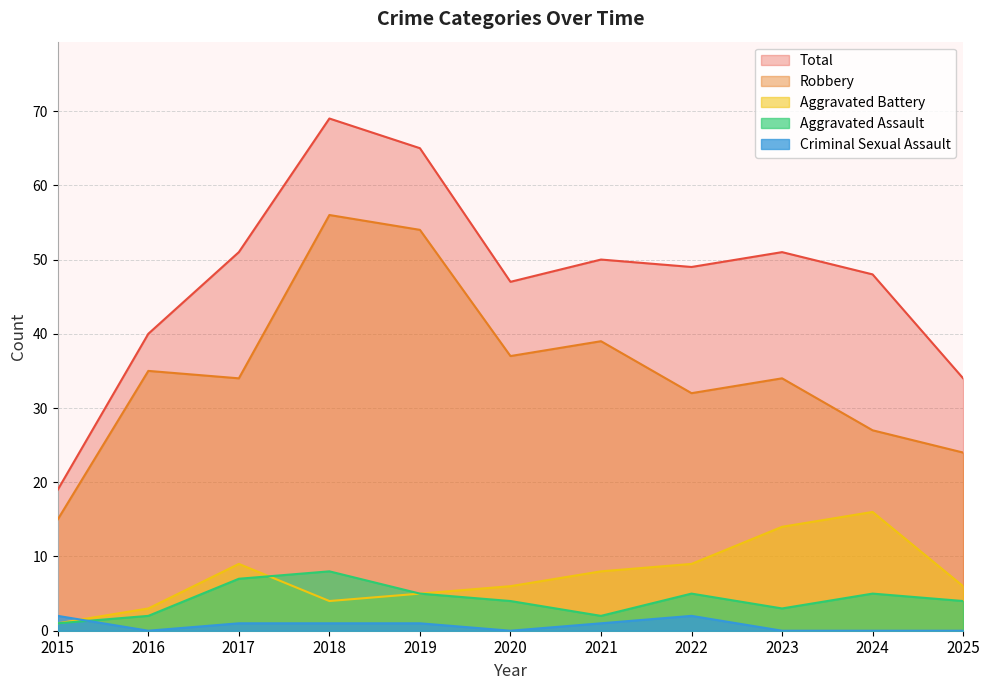

What is the average value of the Aggravated Assault series?

4